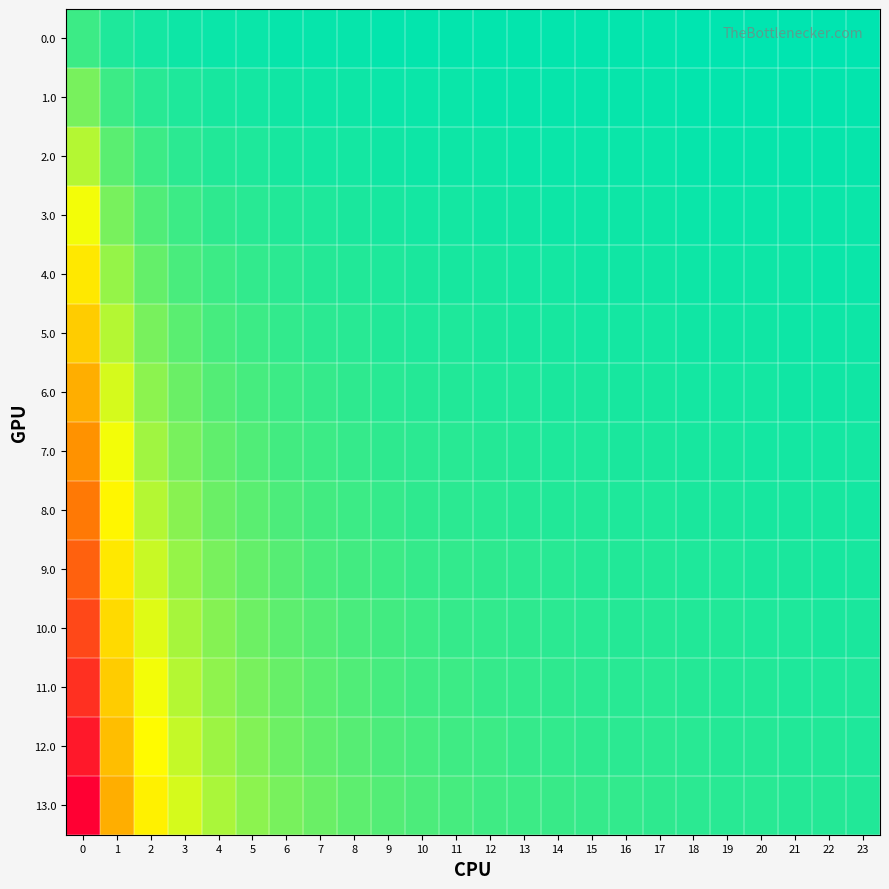

At how many categories does at least one series exceed 10?

1